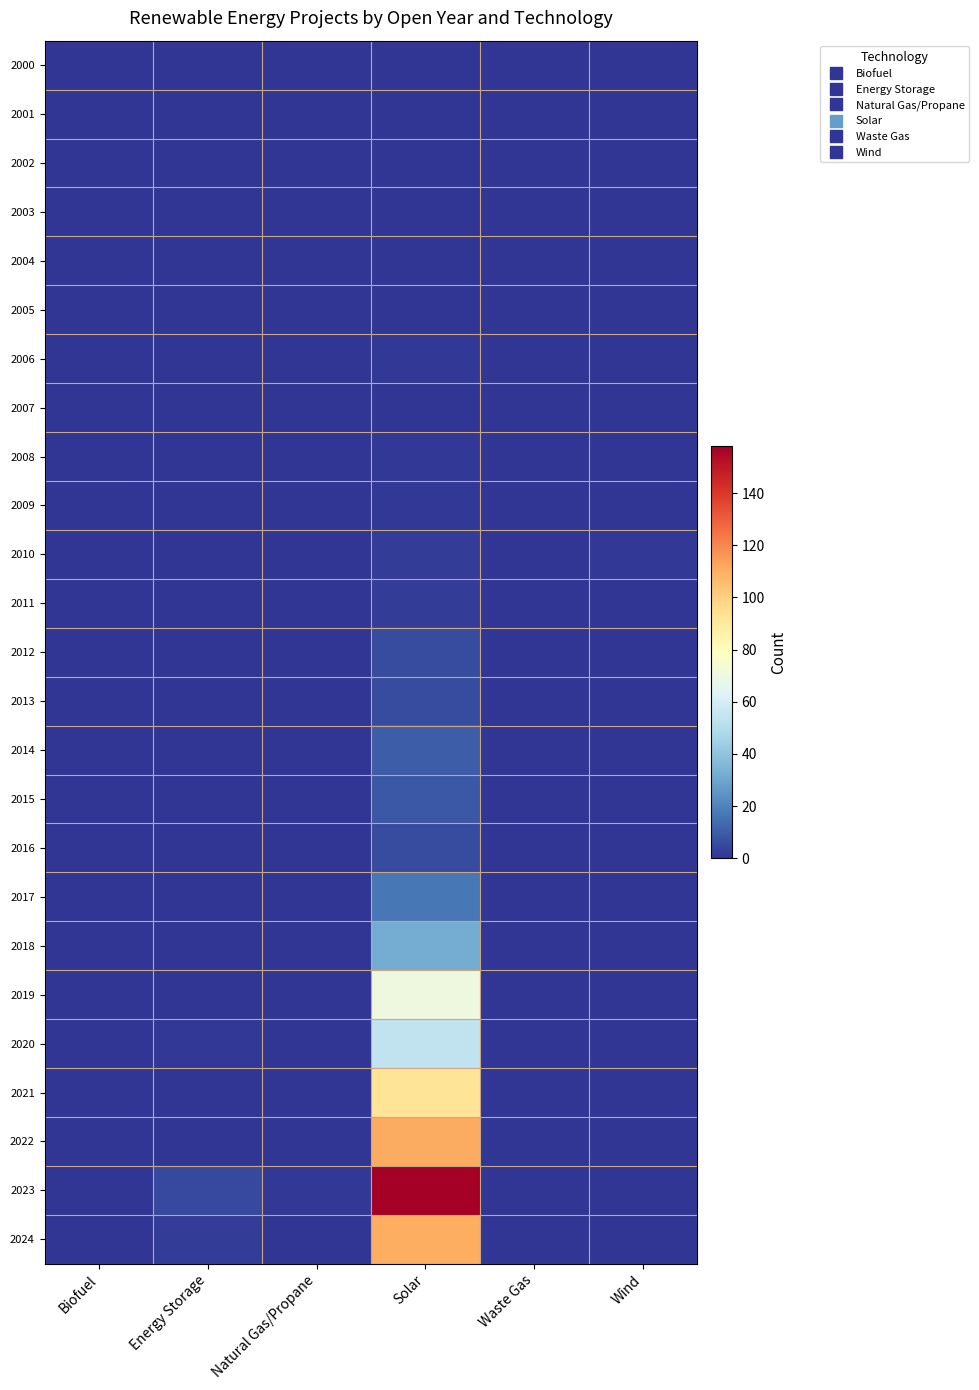

Which category has the highest value across all series?

Solar